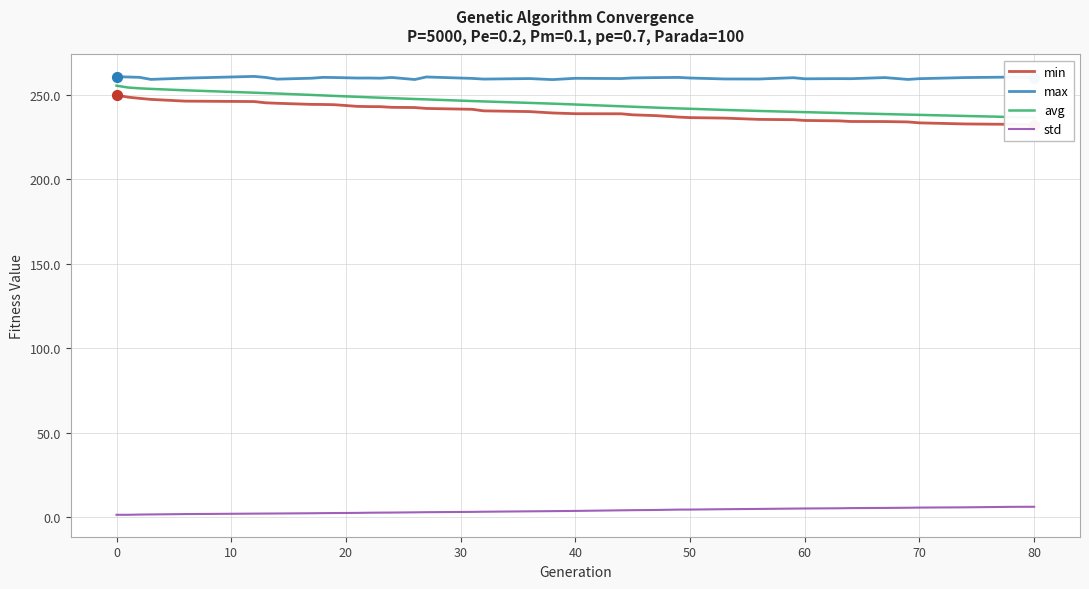

Is the value of avg at 80 greater than the value of max at 80?

No